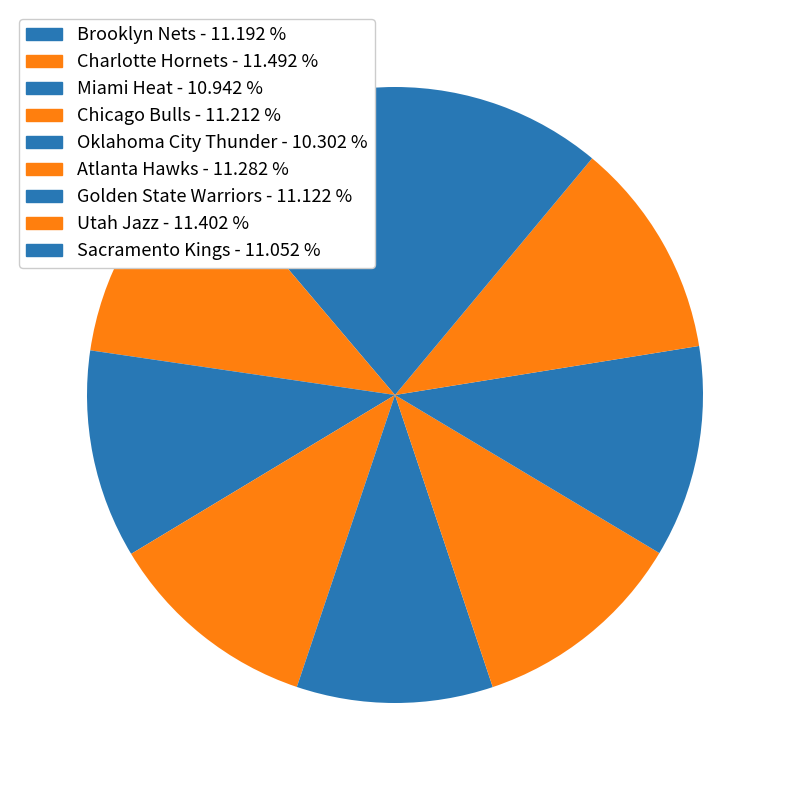

To the nearest percent, what is the average slice percentage?

11%